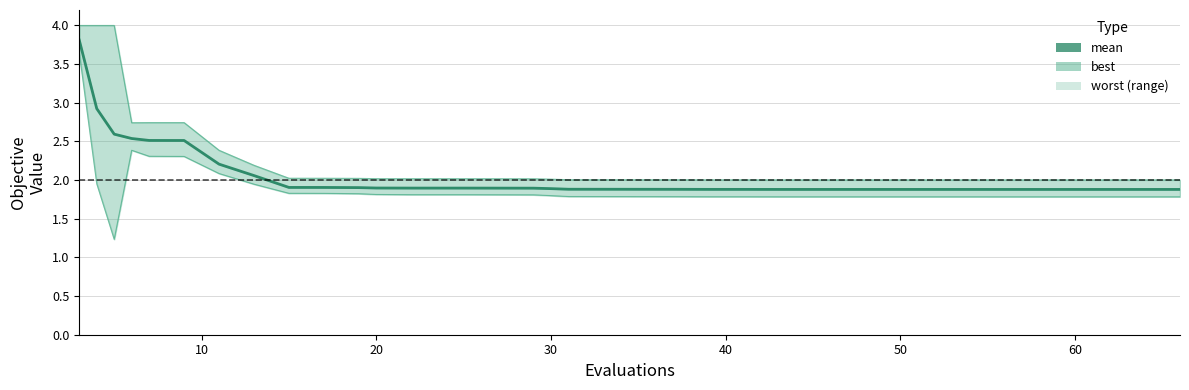

True or false: mean has more than 2 points higher than both neighbors.

False